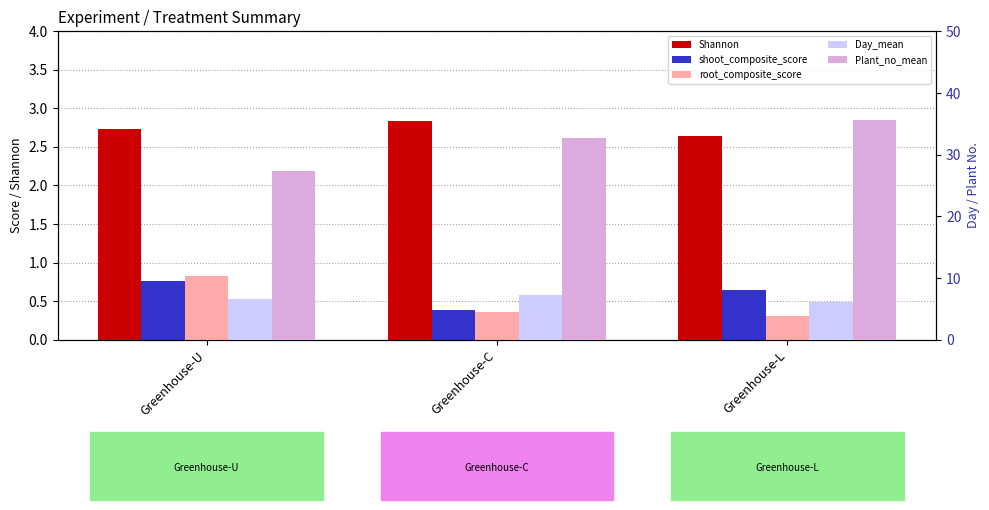

At which category does the chart reach its minimum across all series?

Greenhouse-L